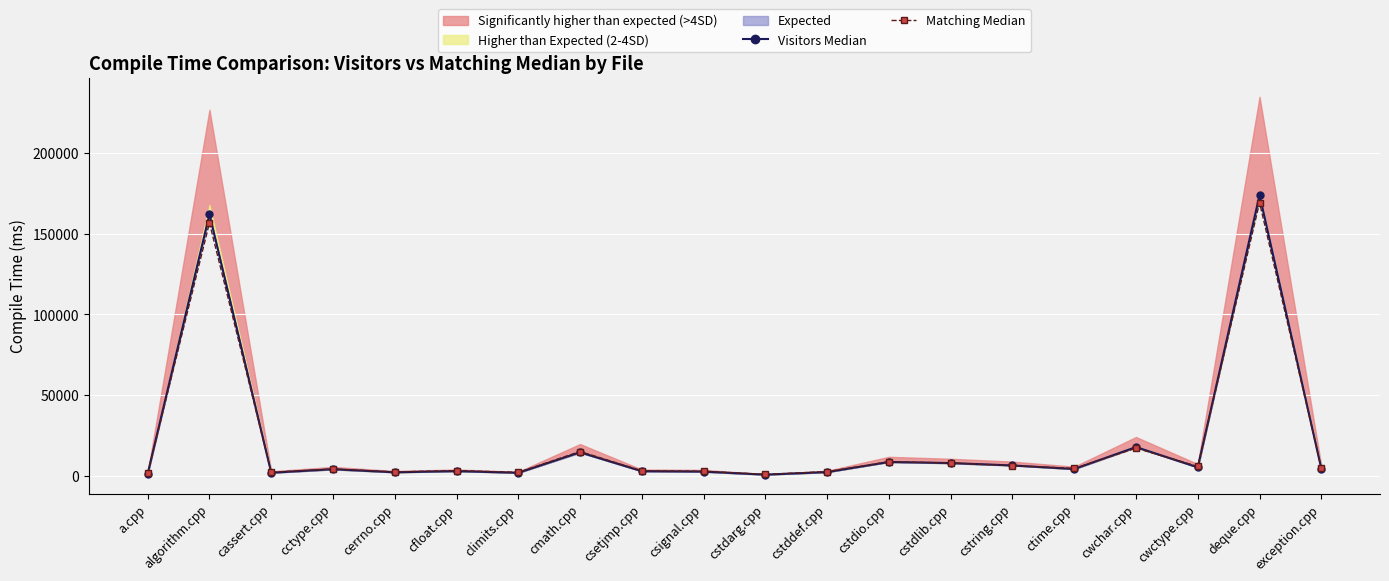

Reading right to left, transcribe all the data shown in this chart.

Visitors Median: 4450	173994	5275	17829	4231	6445	7925	8592	2327	744	2619	2892	14582	1887	2931	2206	4114	1927	162131	1325
Matching Median: 4896	169341	5849	17166	4601	6317	7993	8728	2613	905	2833	3133	15078	2175	3237	2466	4238	2237	156839	1576